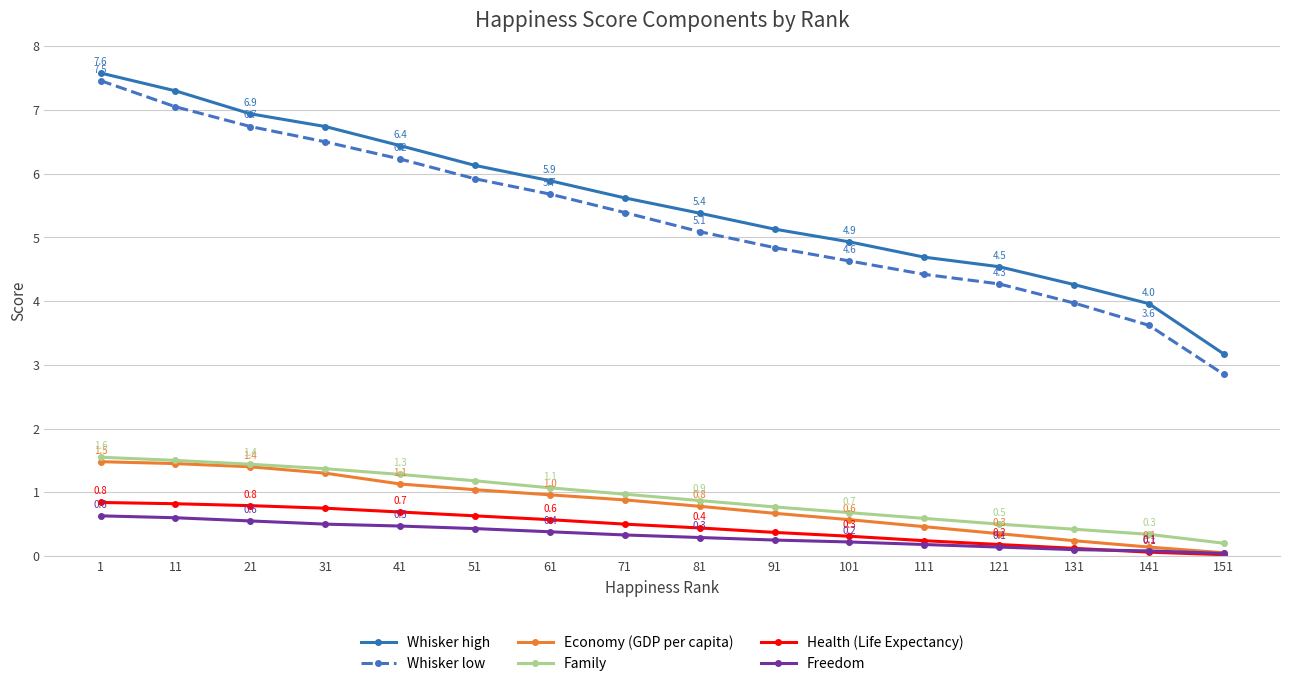

True or false: Health (Life Expectancy) and Whisker low intersect in this chart.

False